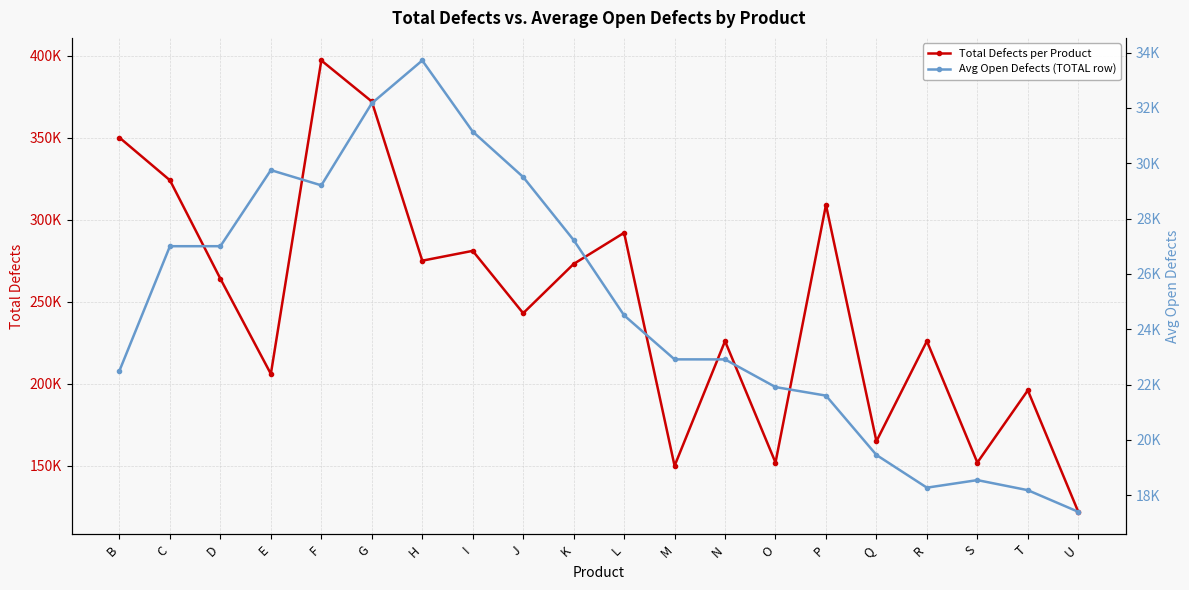

Rank the categories by Avg Open Defects (TOTAL row) value from highest to lowest.

H, G, I, E, J, F, K, D, C, L, M, N, B, O, P, Q, S, R, T, U